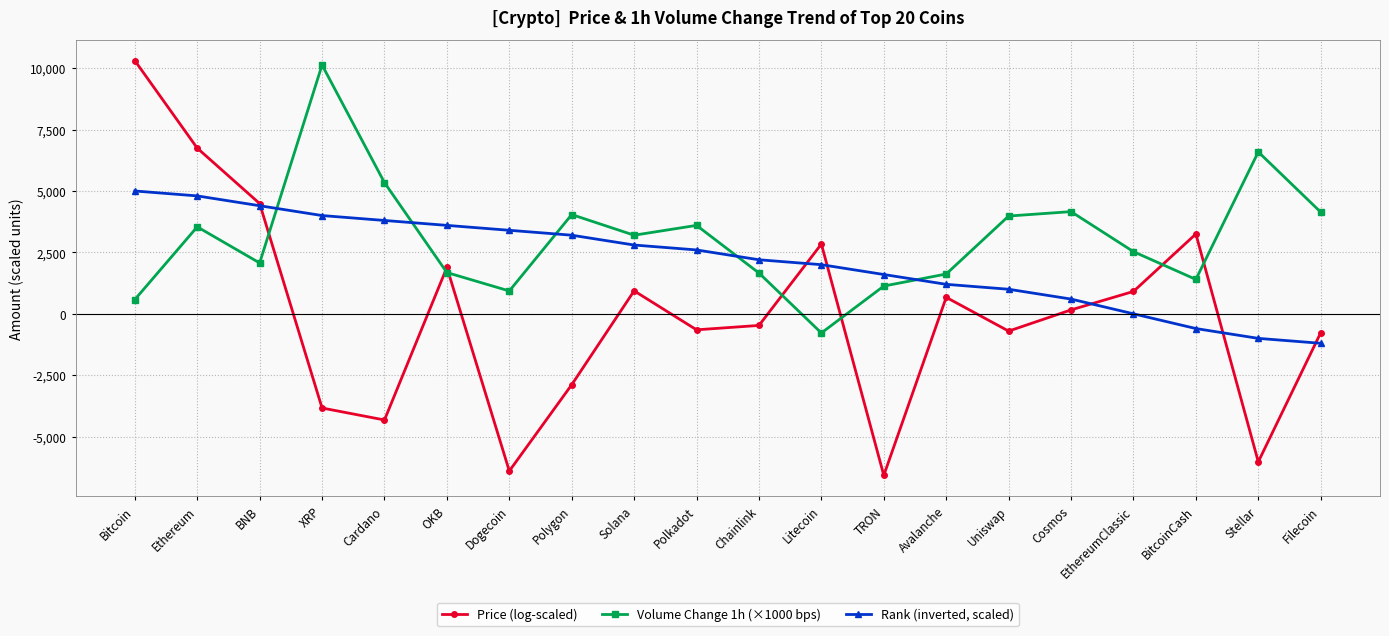

Where does the Price (log-scaled) series first go above 159?

Bitcoin